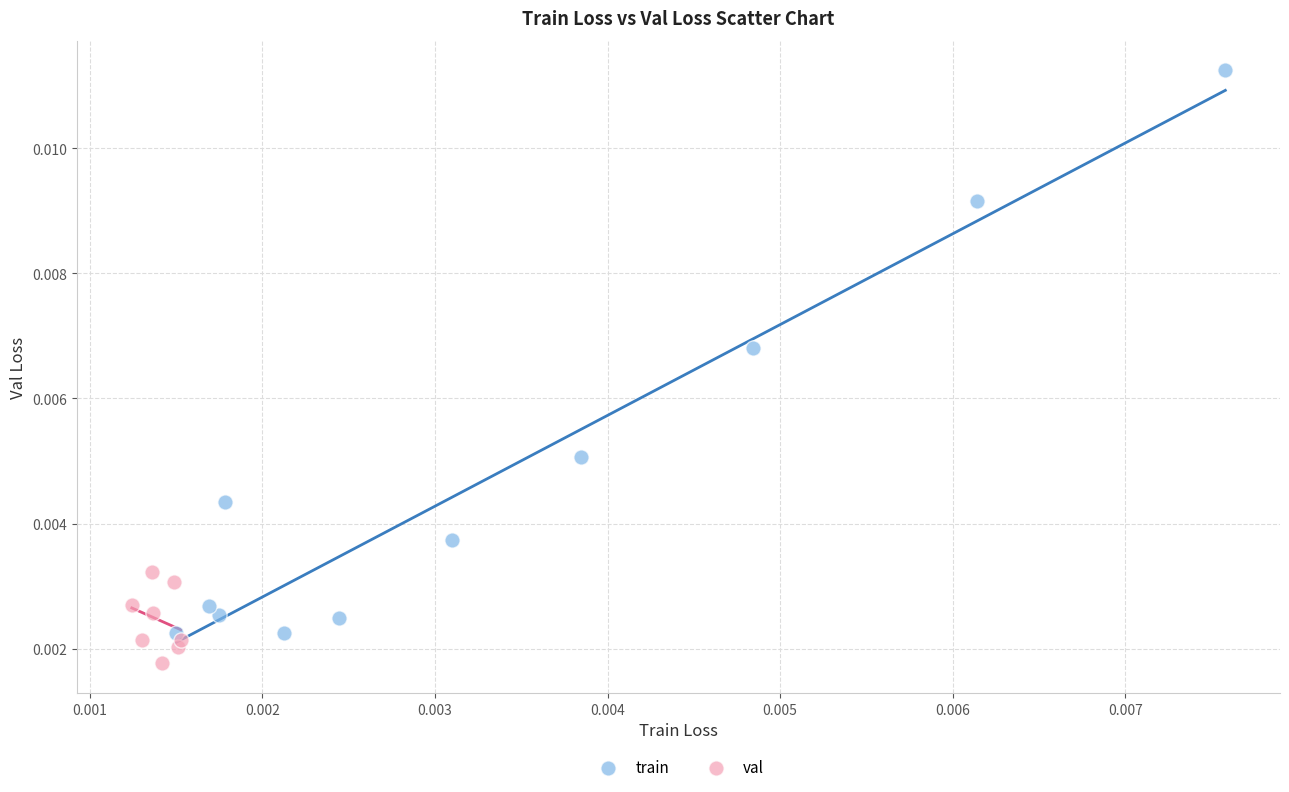

Which series contains the lowest Y value?

val